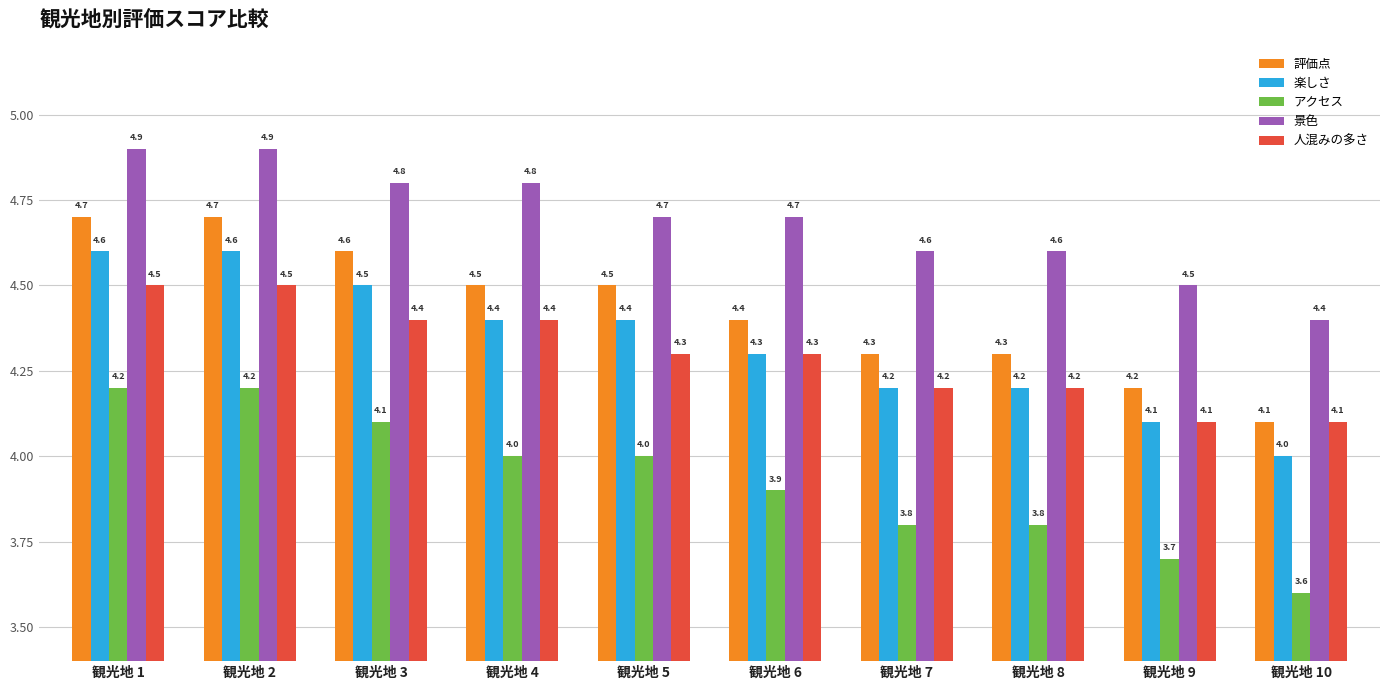

What is the spread (max minus min) of values at 観光地 7?

0.8